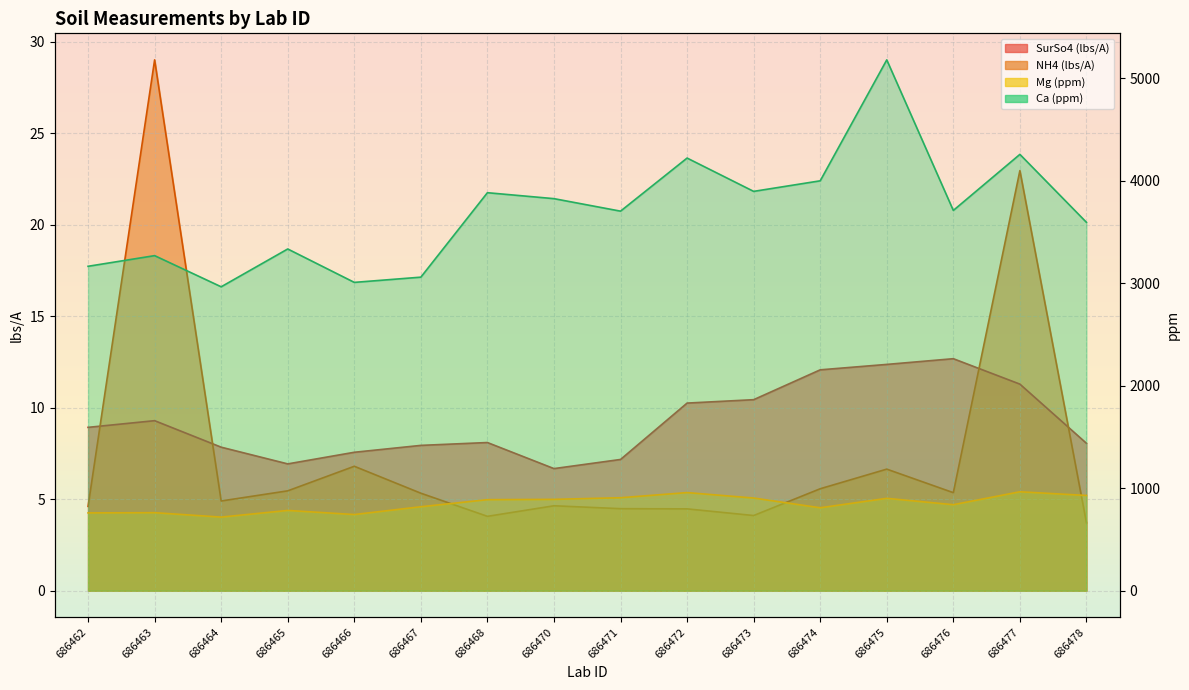

At which label is SurSo4 (lbs/A) closest to 9?

686462